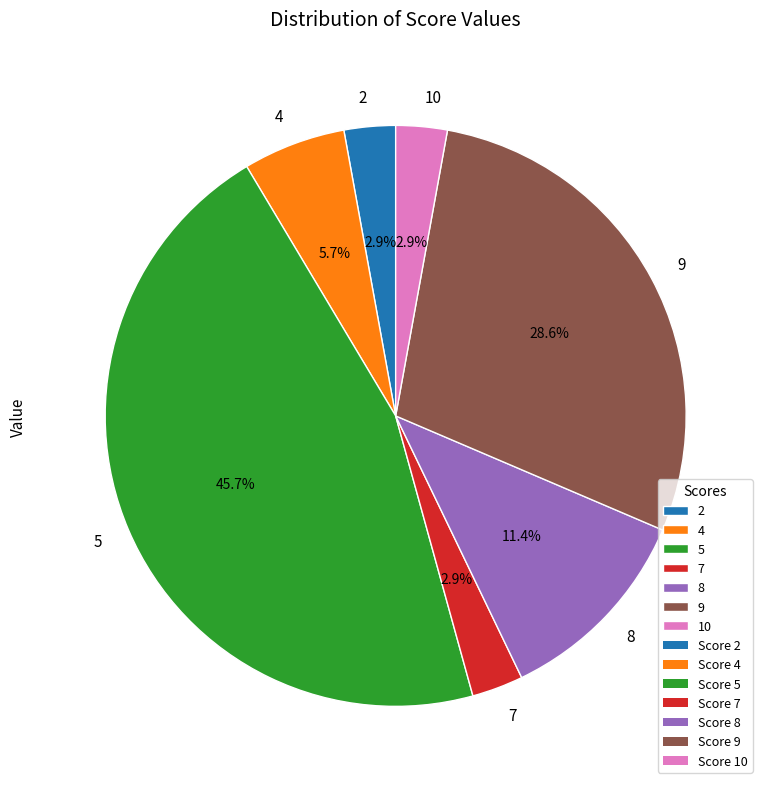

Count the number of slices in the pie.

7